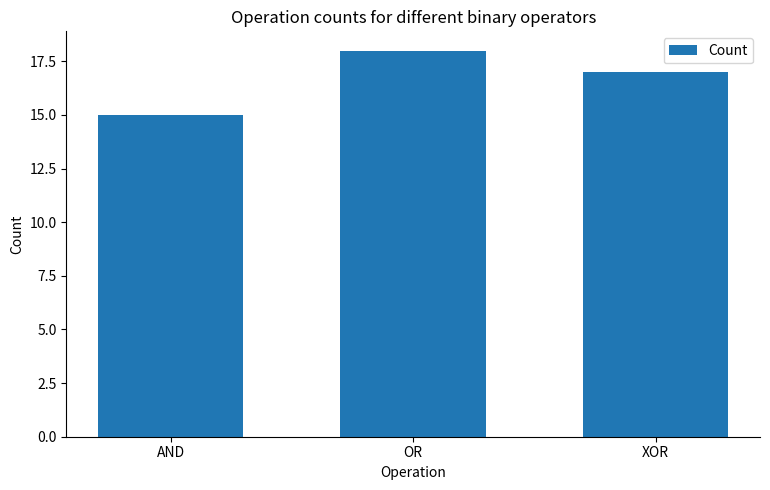

Read the value at XOR.

17